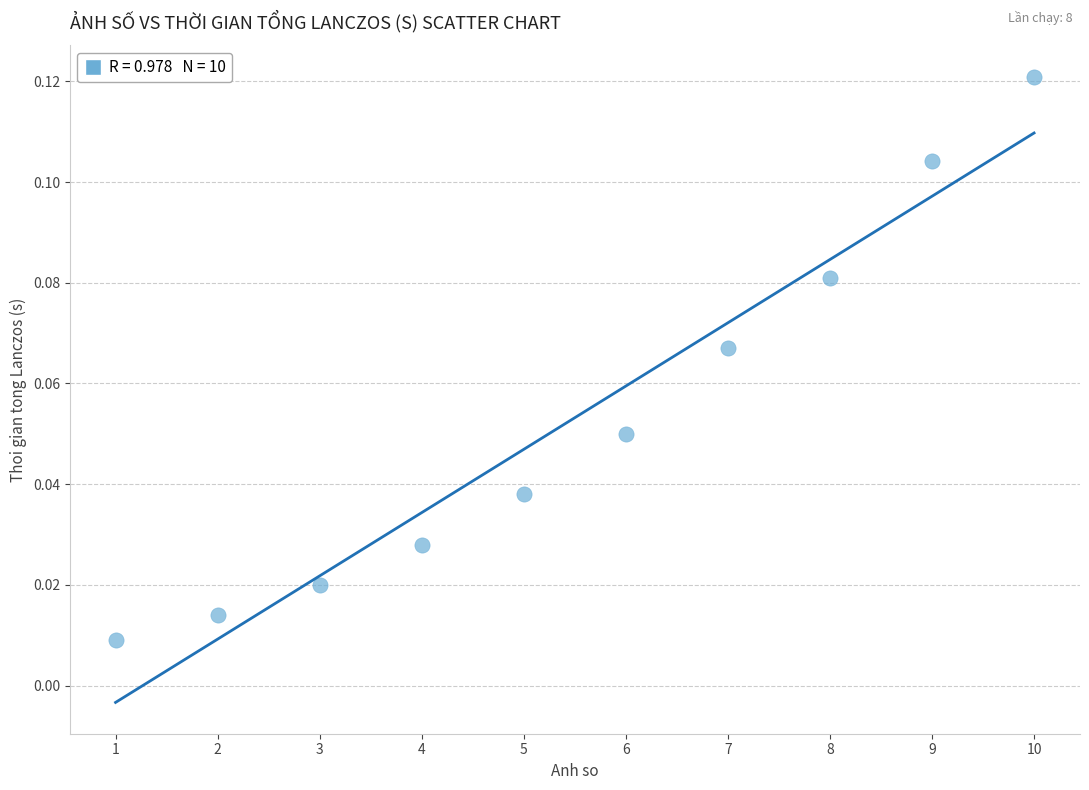

What is the average X value?

5.5